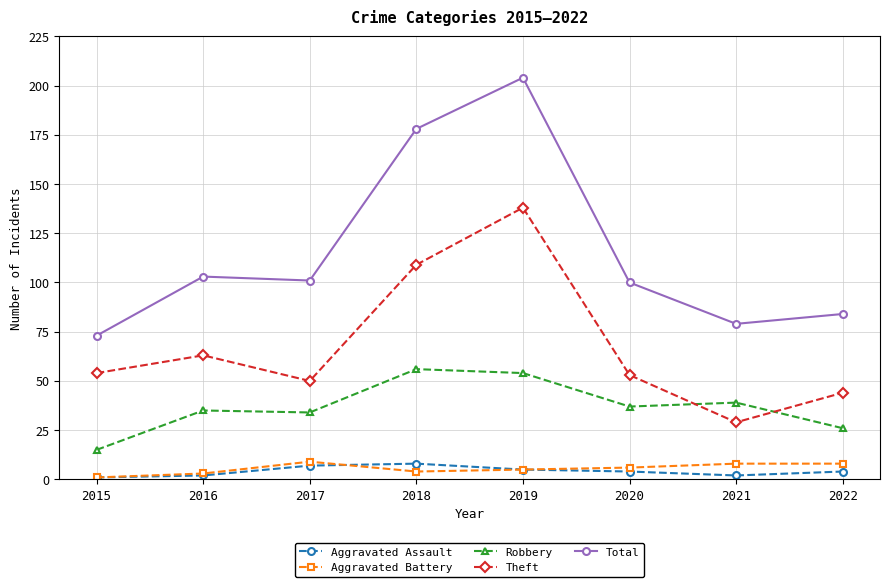

What is the difference between the highest and lowest values at 2019?

199